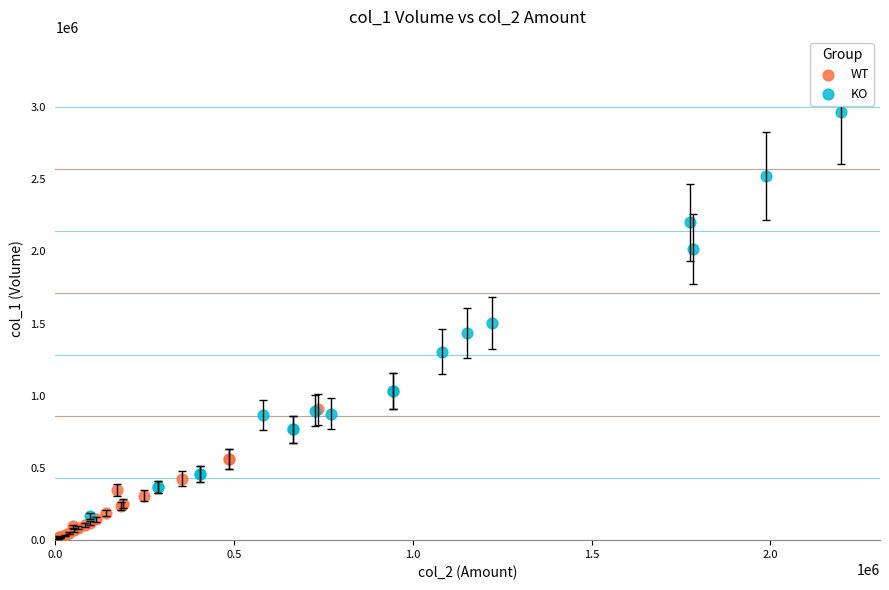

Which series contains the highest Y value?

KO